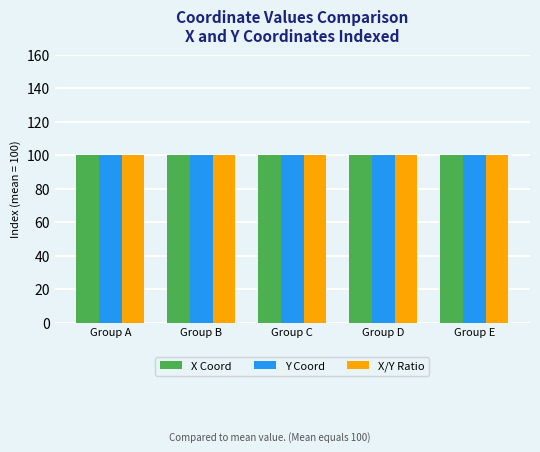

Read the X Coord value at Group E.

100.0